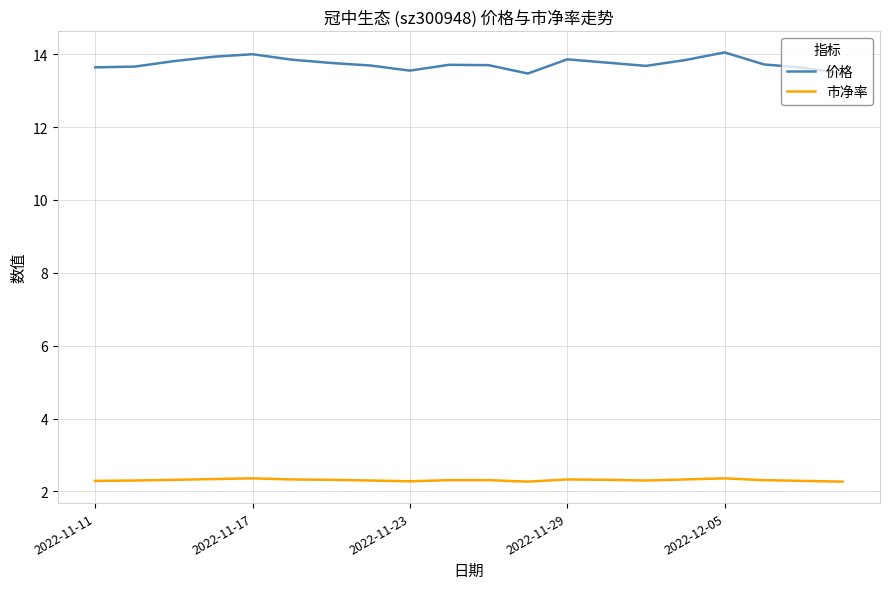

List the series in order of their overall mean, highest first.

价格, 市净率